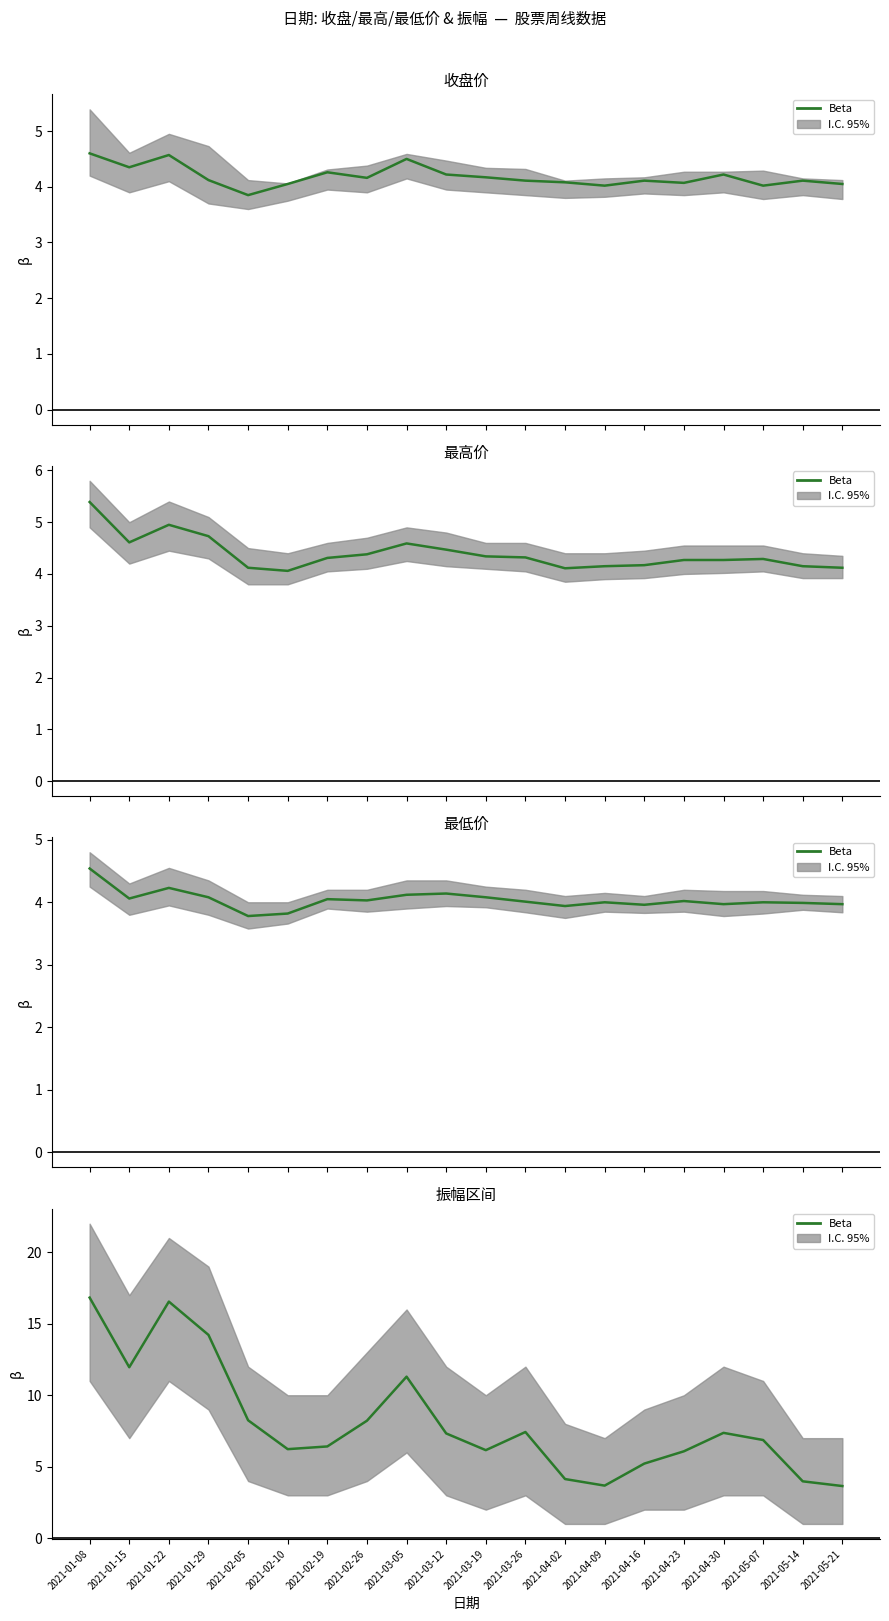

At which label is the value closest to 10?

2021-03-05